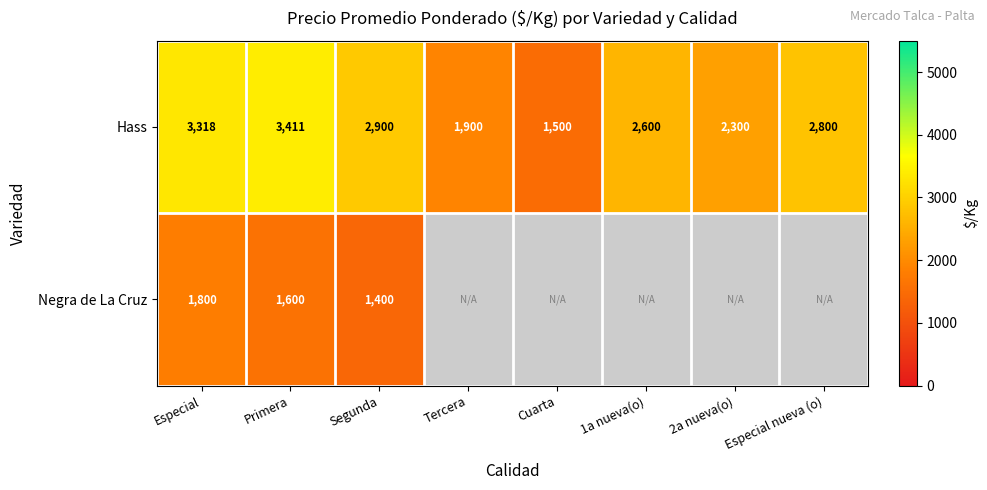

Rank the series at Primera from lowest to highest value.

Negra de La Cruz, Hass